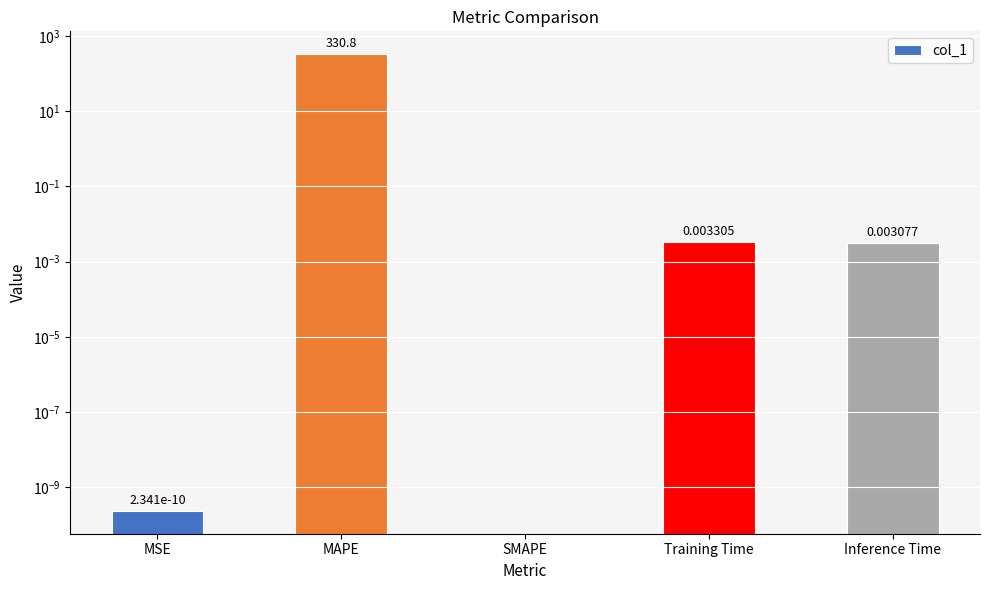

Between MSE and Inference Time, which is larger?

Inference Time